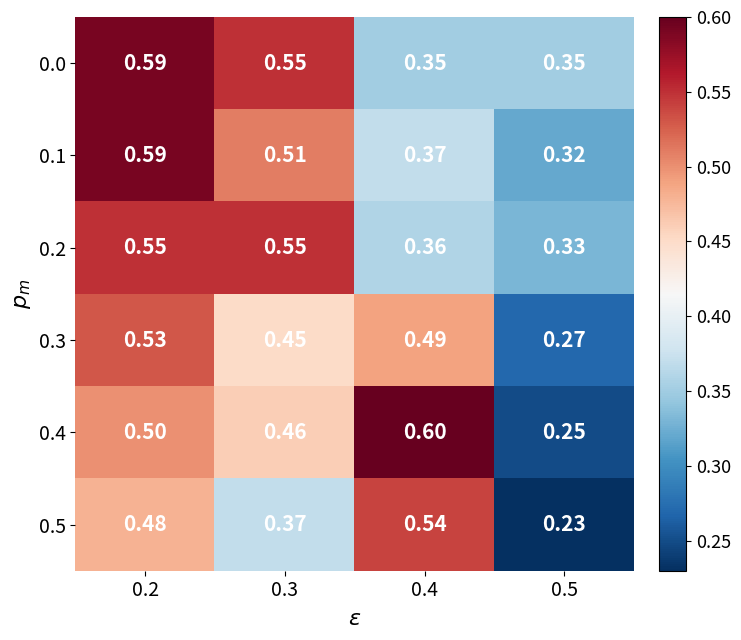

Is the value of 0.4 at 0.5 greater than the value of 0.0 at 0.2?

No